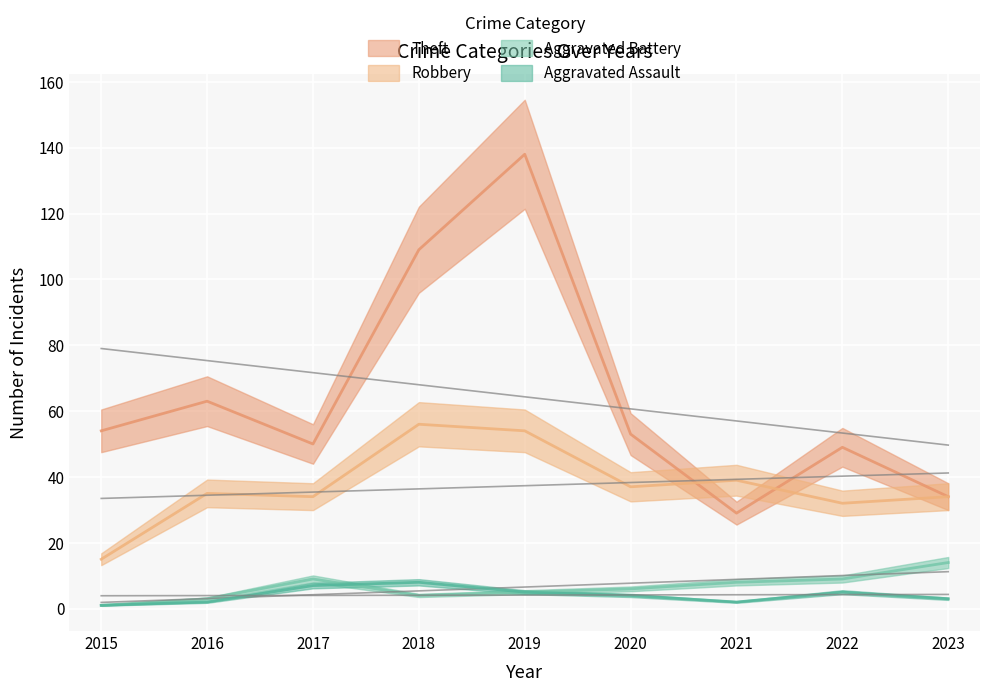

Where is Aggravated Battery nearest to the value 7?

2020